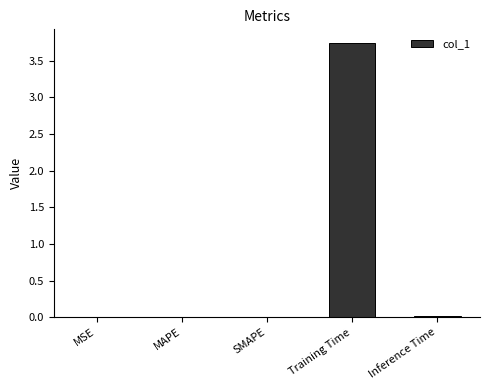

Which has a higher value, Training Time or SMAPE?

Training Time